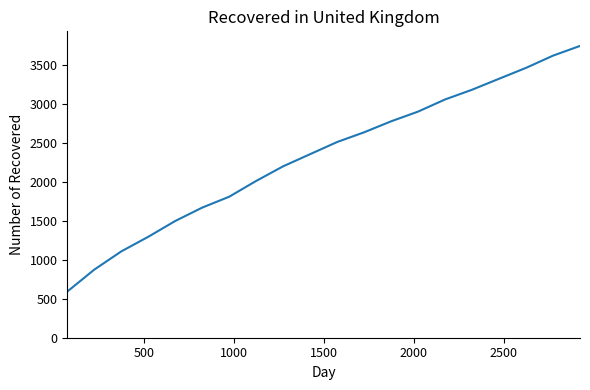

What is the maximum value shown in the chart?

3750